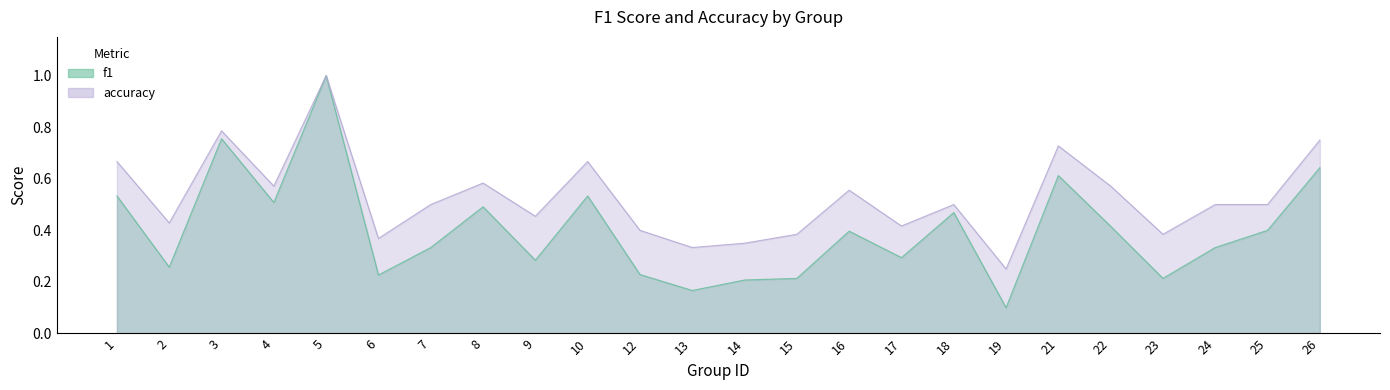

How many distinct data groups are displayed?

2